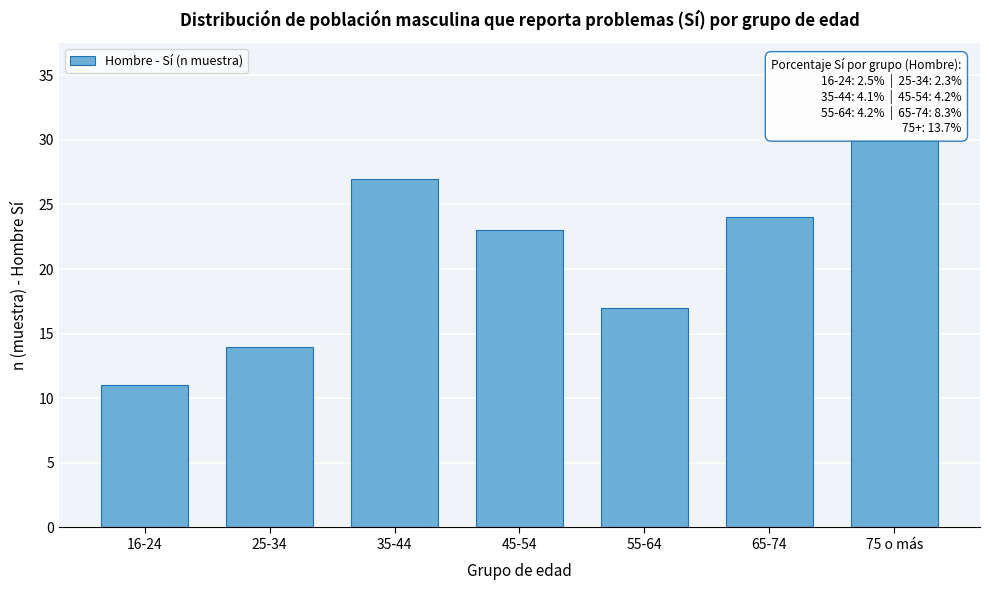

Reading right to left, transcribe all the data shown in this chart.

75 o más=30	65-74=24	55-64=17	45-54=23	35-44=27	25-34=14	16-24=11